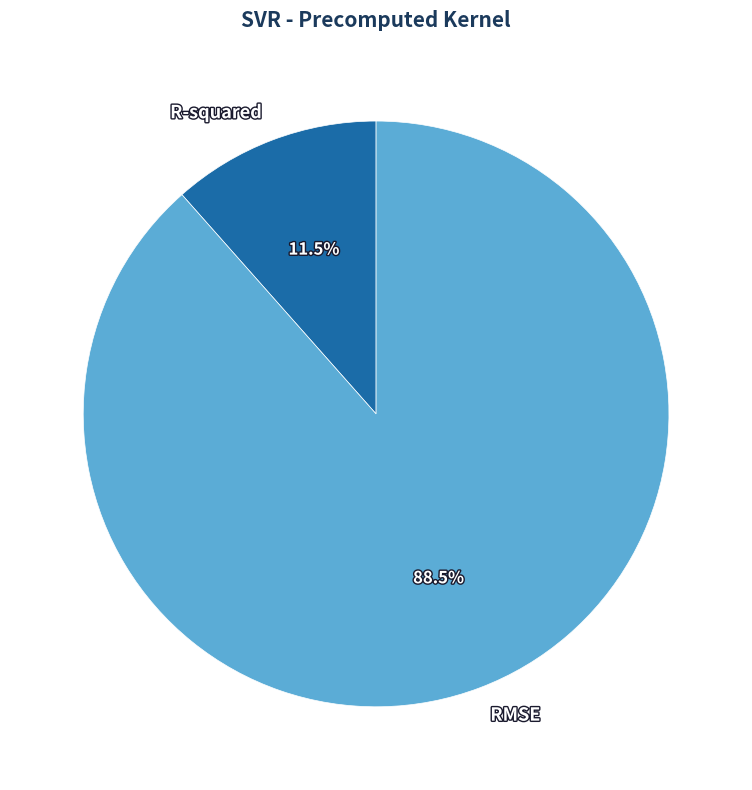

To the nearest percent, what is the combined percentage of R-squared and RMSE?

100%